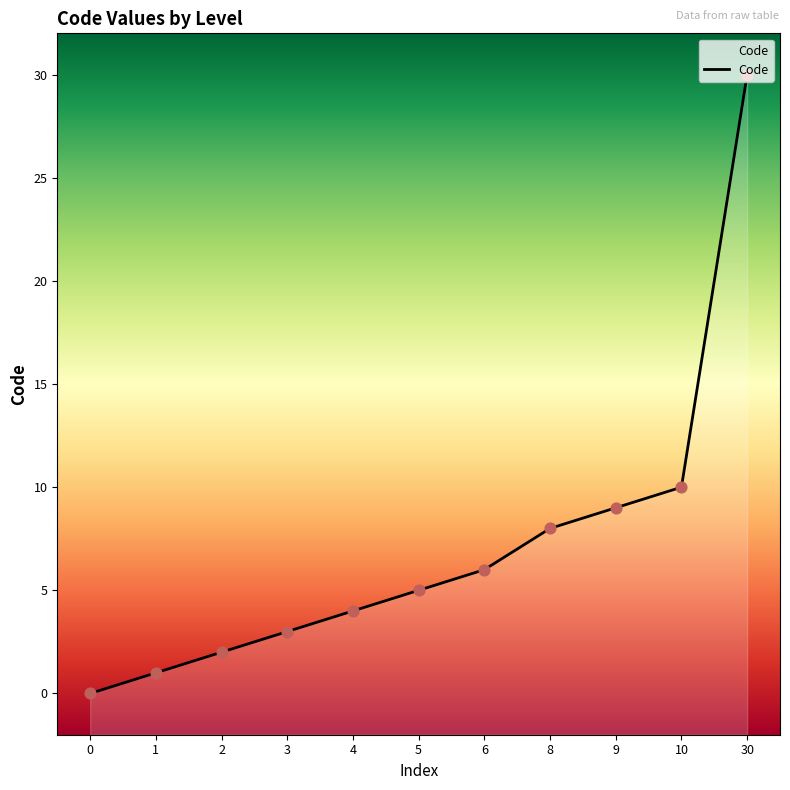

Which has a higher value, 0 or 1?

1